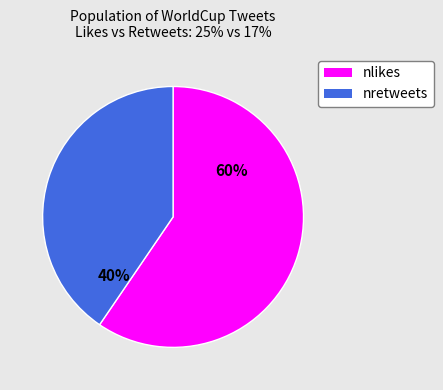

To the nearest percent, what is the average slice percentage?

50%